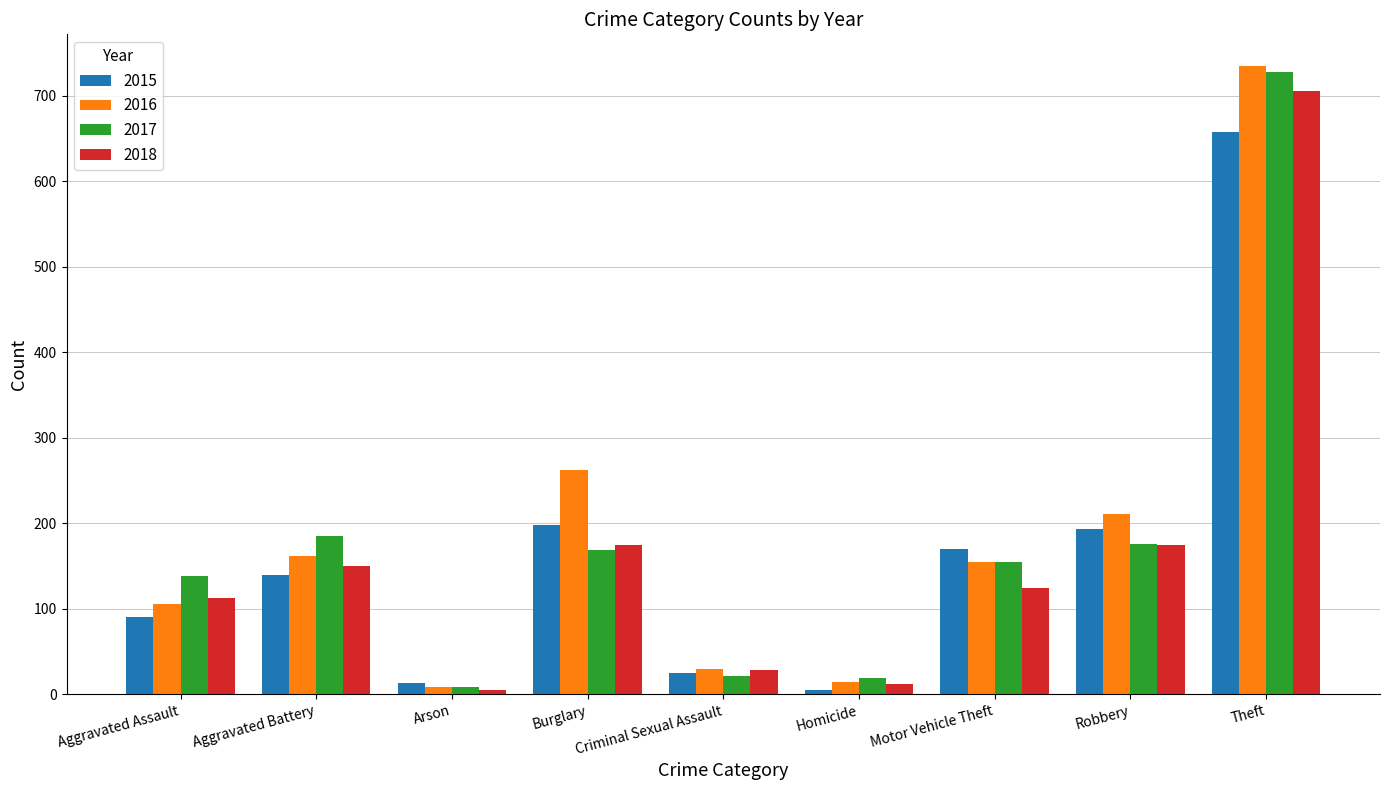

Which label corresponds to the largest value in the chart?

Theft